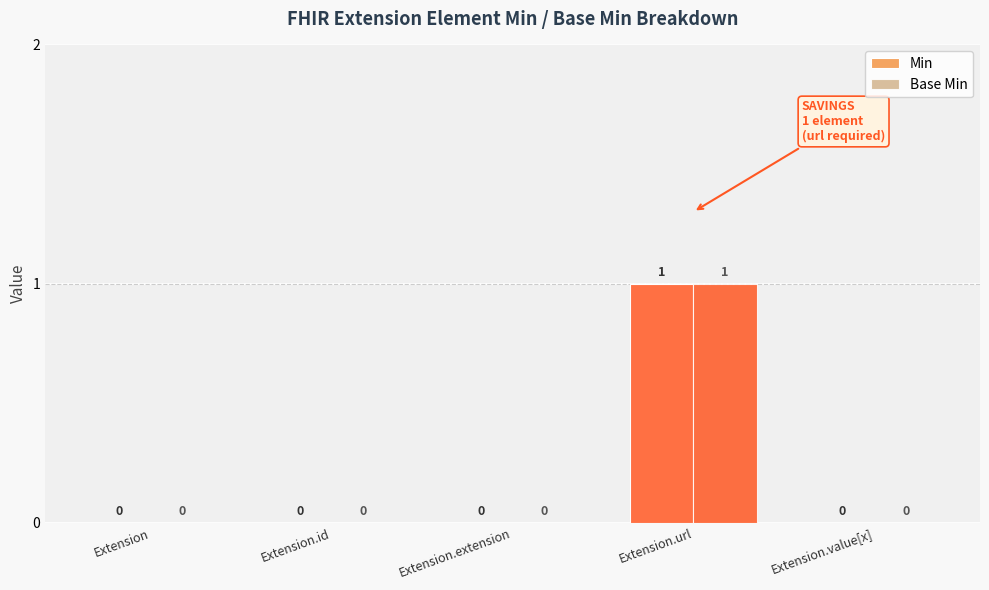

Reading left to right, list all the values displayed in this chart.

Min: 0	0	0	1	0
Base Min: 0	0	0	1	0